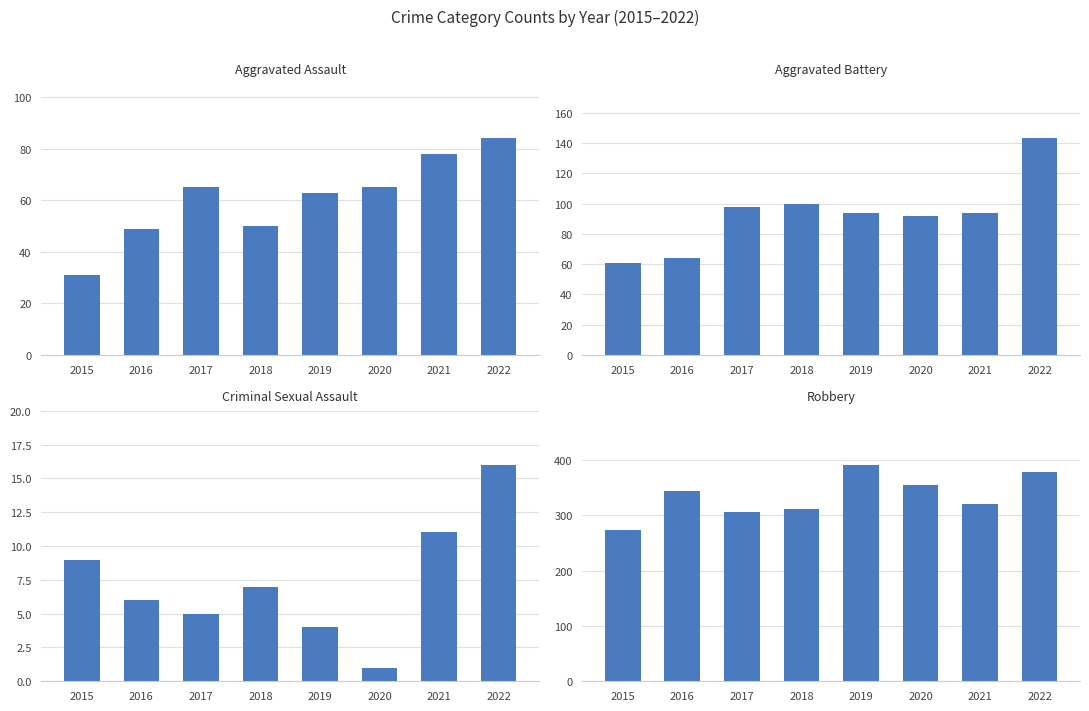

The value of Robbery at 2020 is 354. True or false?

True